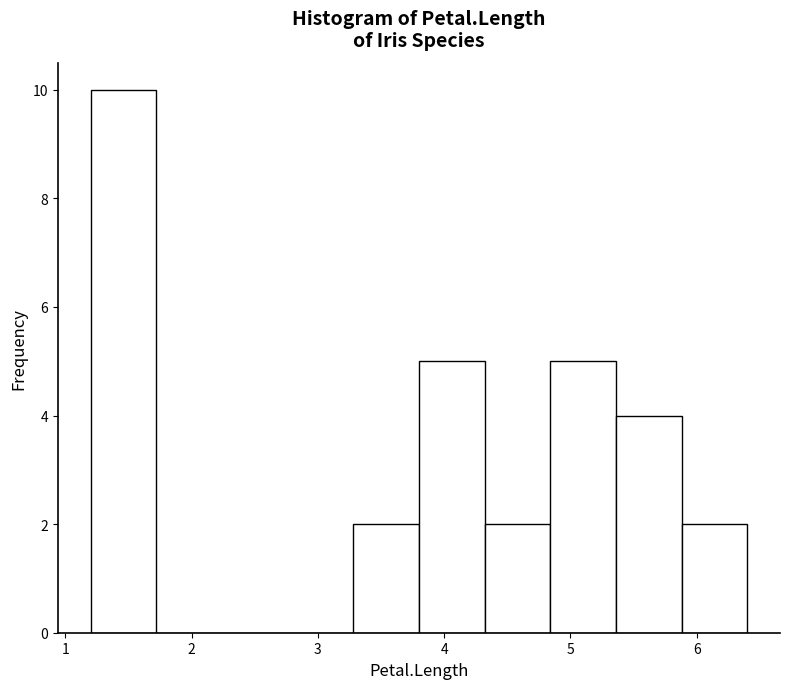

Reading left to right, transcribe this chart: for each bar, give the range it covers on the x-axis and its height. Neither the bar edges nor the heights are printed on the chart, so give them approximately, as read against the axes.

1.20 to 1.72: 10
1.72 to 2.24: 0
2.24 to 2.76: 0
2.76 to 3.28: 0
3.28 to 3.80: 2
3.80 to 4.32: 5
4.32 to 4.84: 2
4.84 to 5.36: 5
5.36 to 5.88: 4
5.88 to 6.40: 2